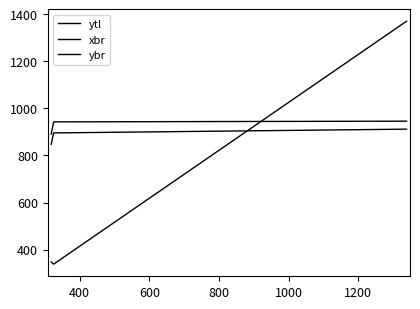

How many series are shown in this chart?

3